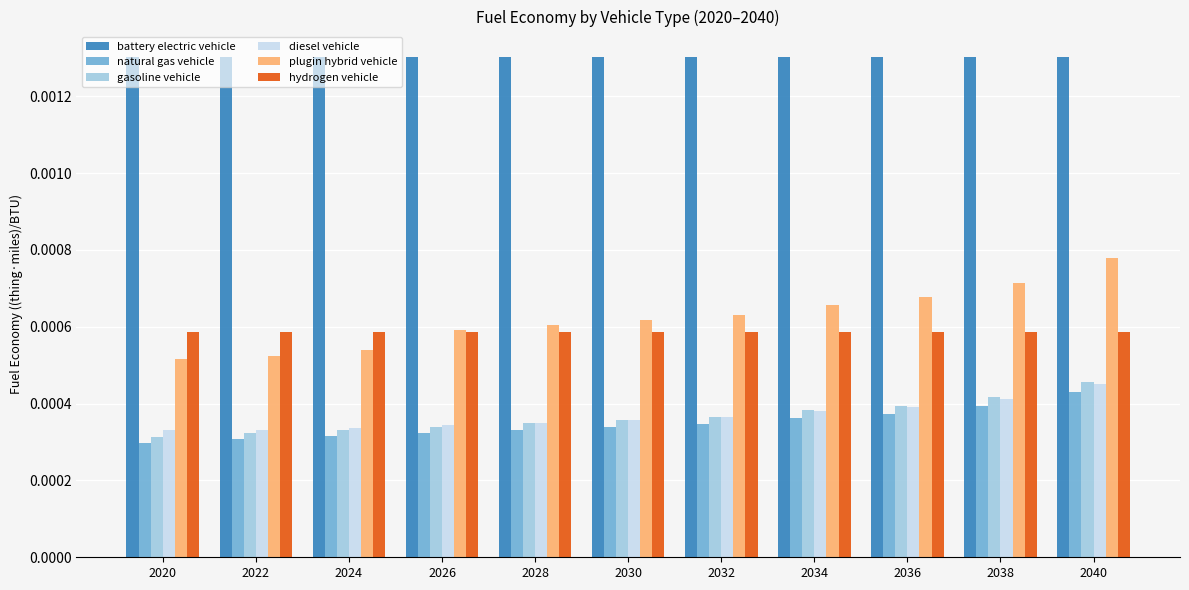

Between 2024 and 2034, which series saw the biggest shift?

plugin hybrid vehicle